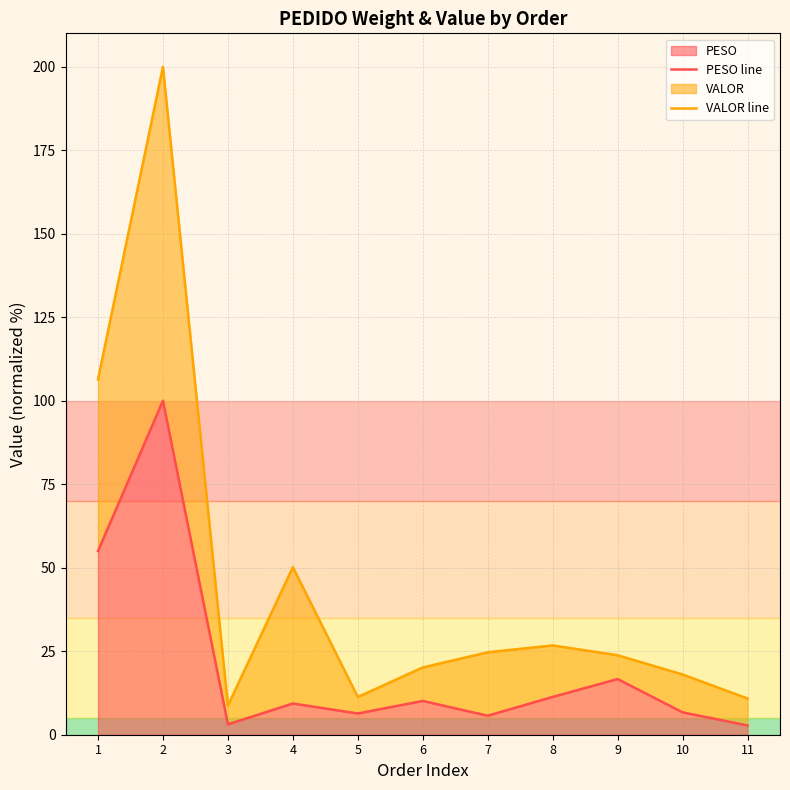

True or false: VALOR line and PESO line intersect in this chart.

False